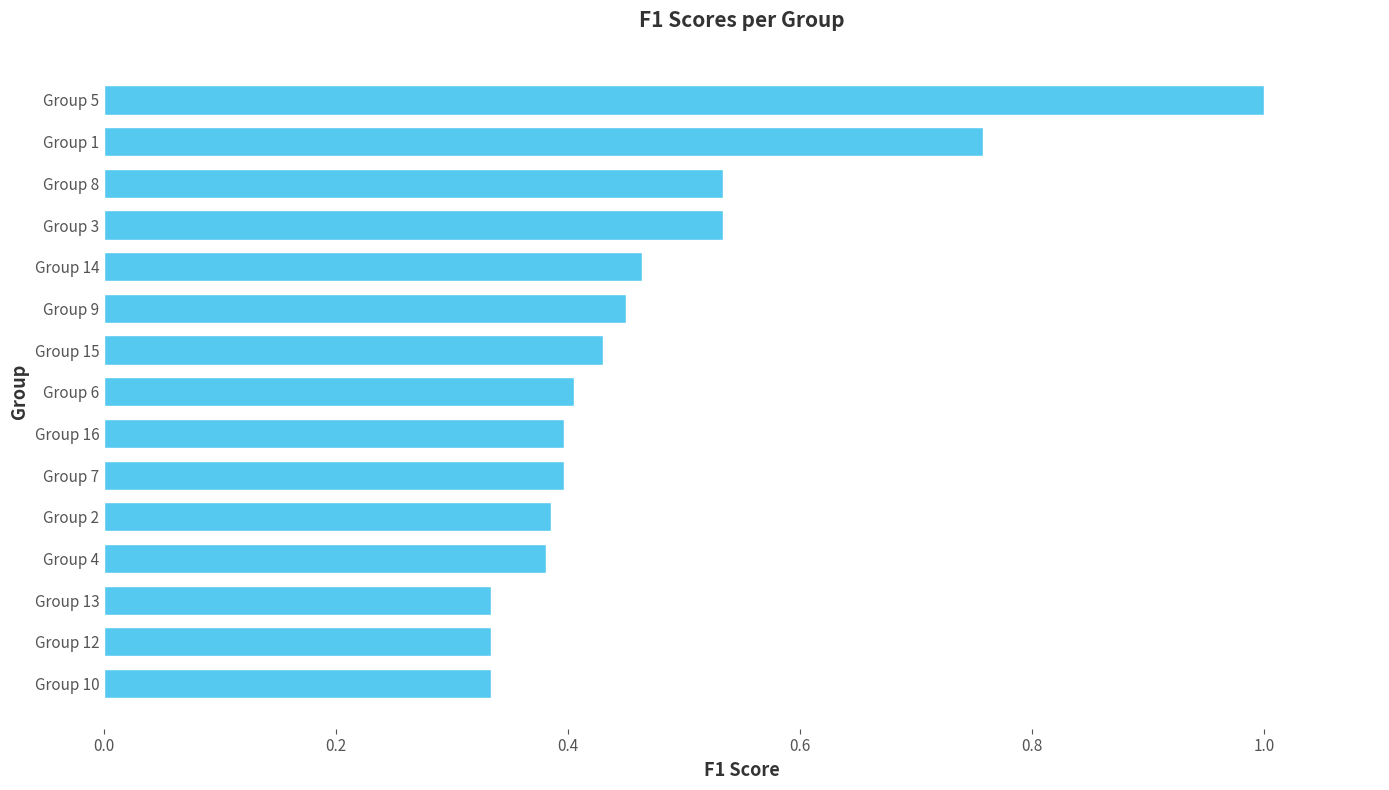

Does the chart contain any negative values?

No